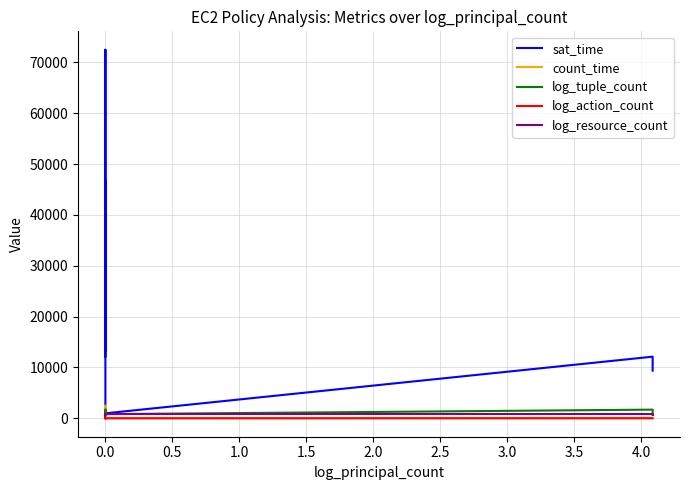

List the series in order of their peak value, lowest first.

log_action_count, log_resource_count, log_tuple_count, count_time, sat_time